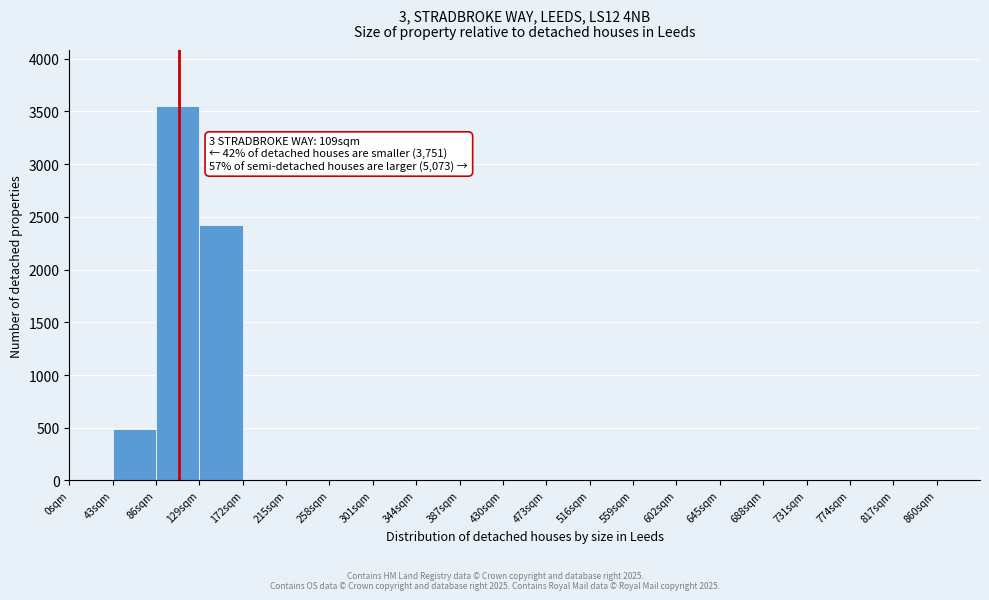

Over which range of the x-axis is the bar tallest?

86 to 129